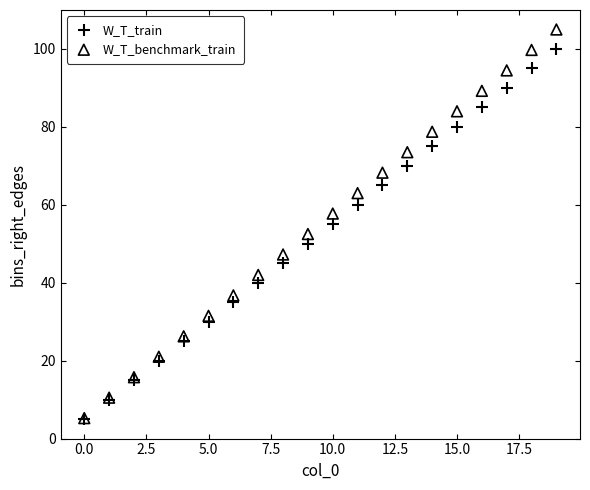

What are all the series names shown in the legend?

W_T_train, W_T_benchmark_train